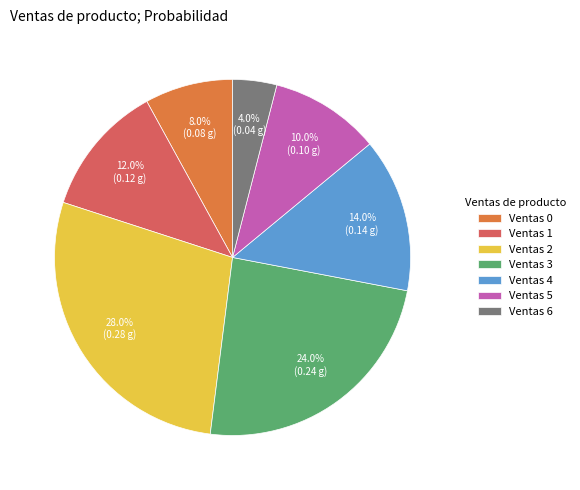

Does any single category account for the majority?

No